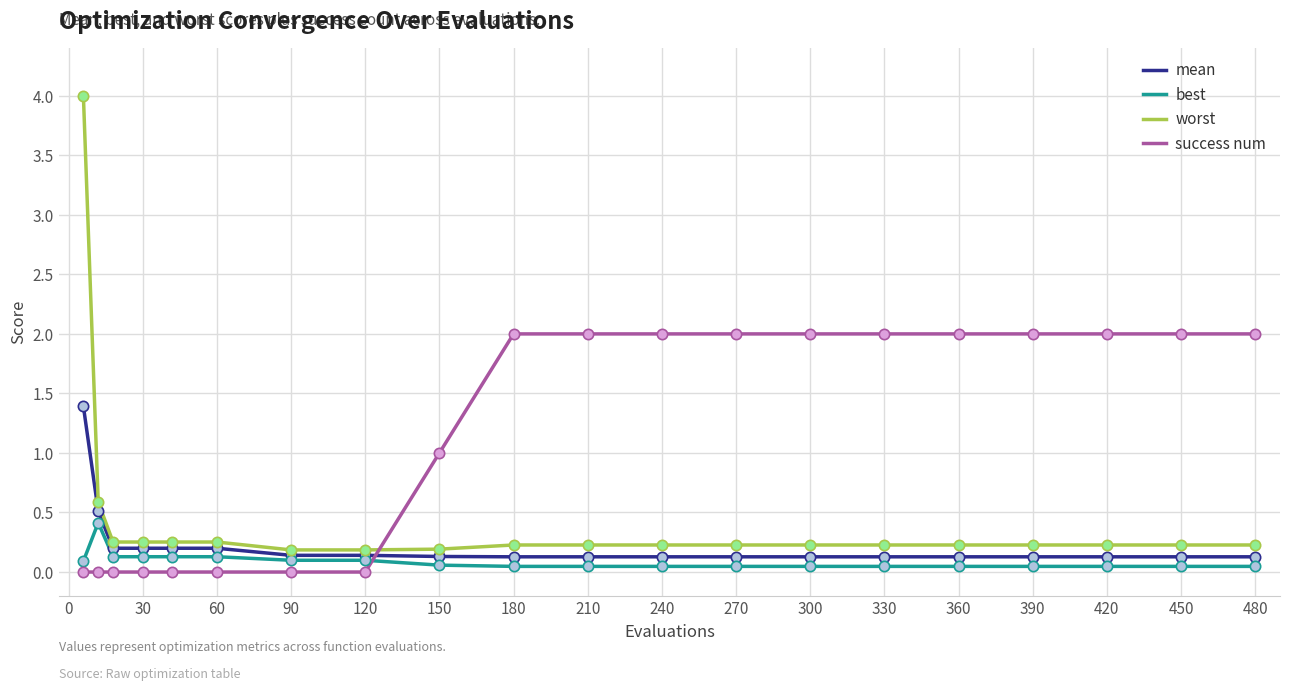

Which series has the widest spread of values?

worst